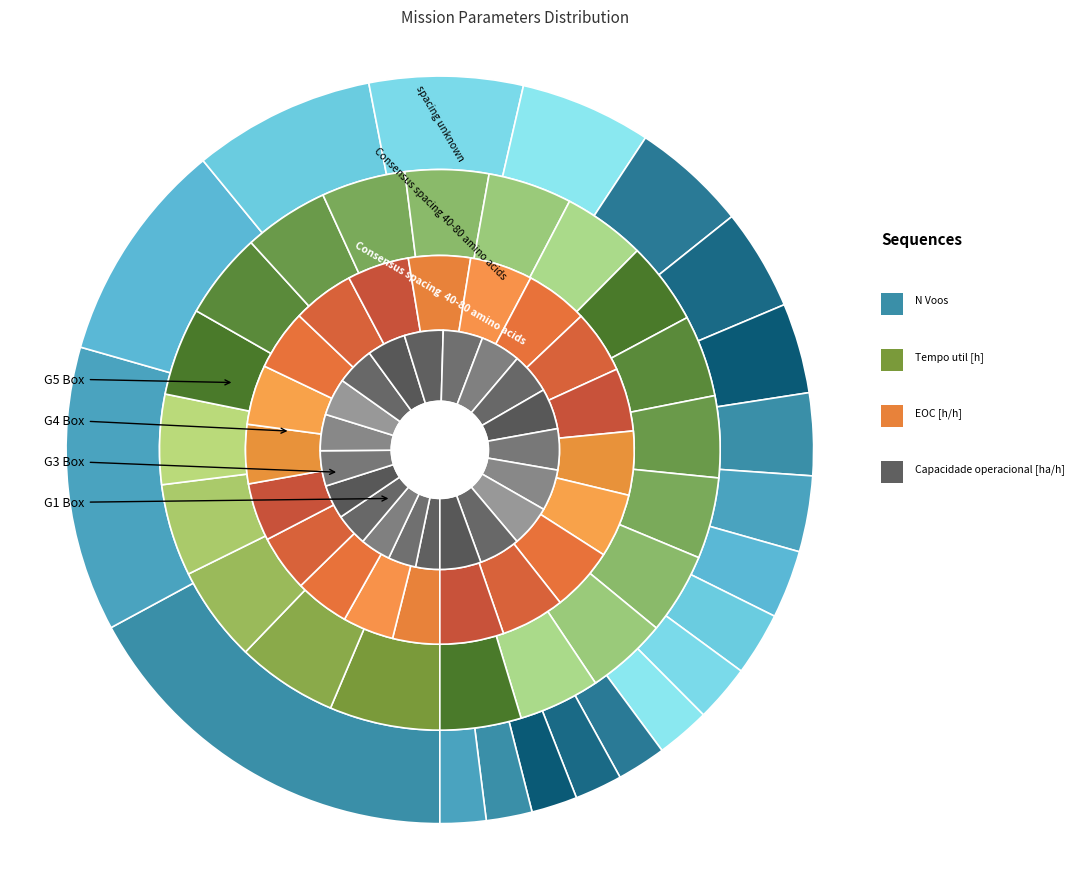

Is there a majority slice in this chart?

No